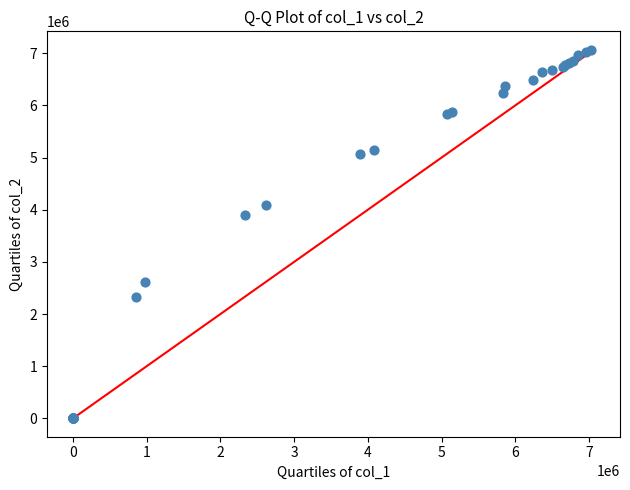

What Y value in the scatter plot is closest to 3534085?

3894973.3